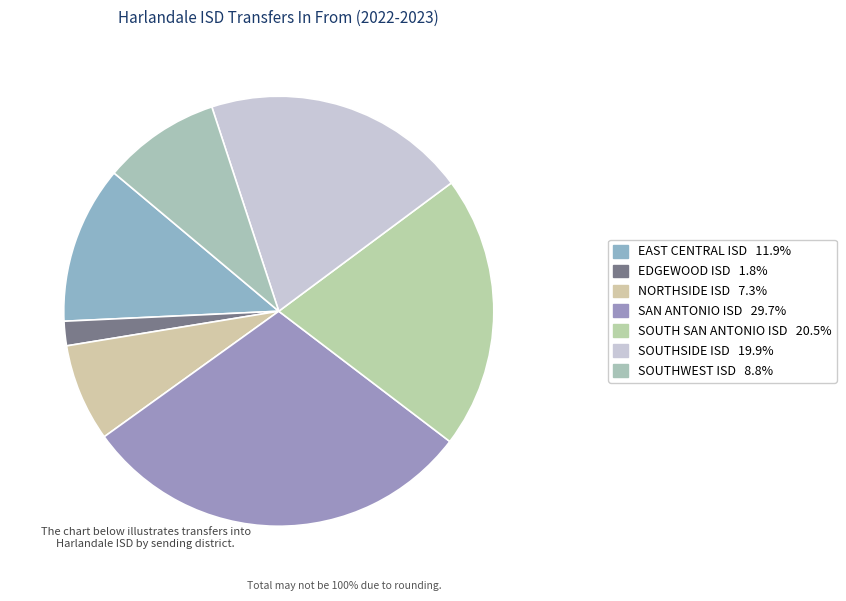

Is there any slice that represents more than half of the pie?

No